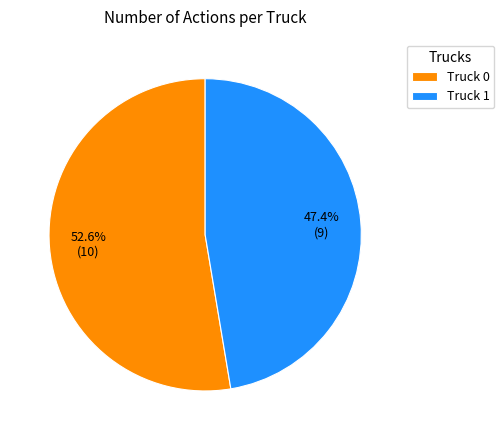

What percentage do Truck 1 and Truck 0 together represent?

100.0%